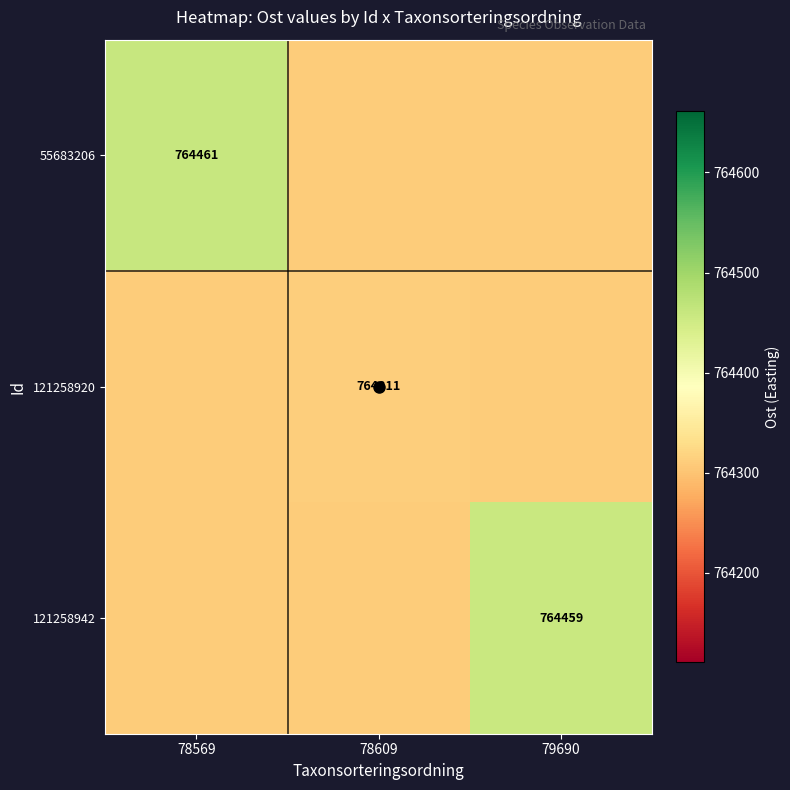

What is the total value across all series at 78569?

2293081.0